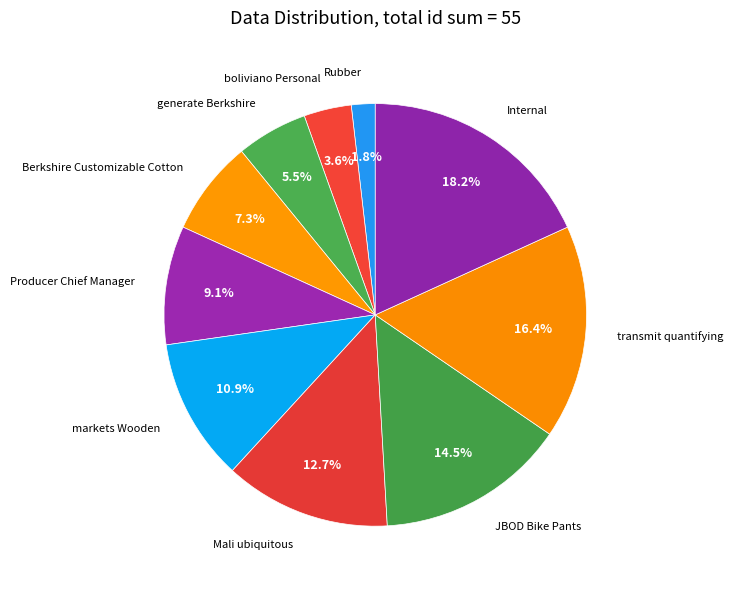

Rank the categories by value from lowest to highest.

Rubber, boliviano Personal, generate Berkshire, Berkshire Customizable Cotton, Producer Chief Manager, markets Wooden, Mali ubiquitous, JBOD Bike Pants, transmit quantifying, Internal